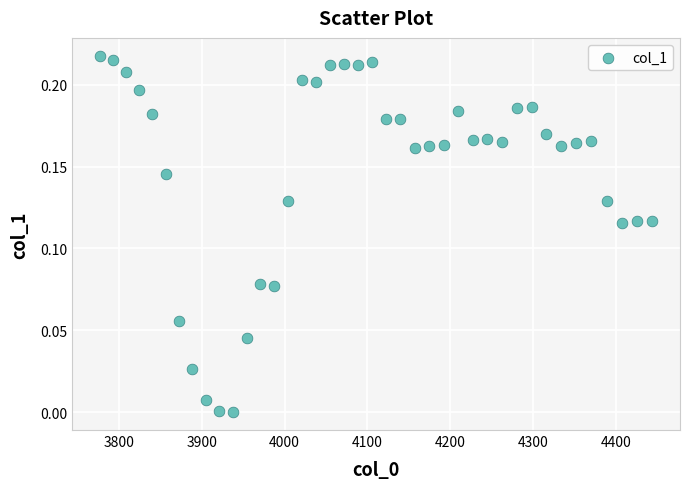

What is the range of X values (max minus min)?

667.4